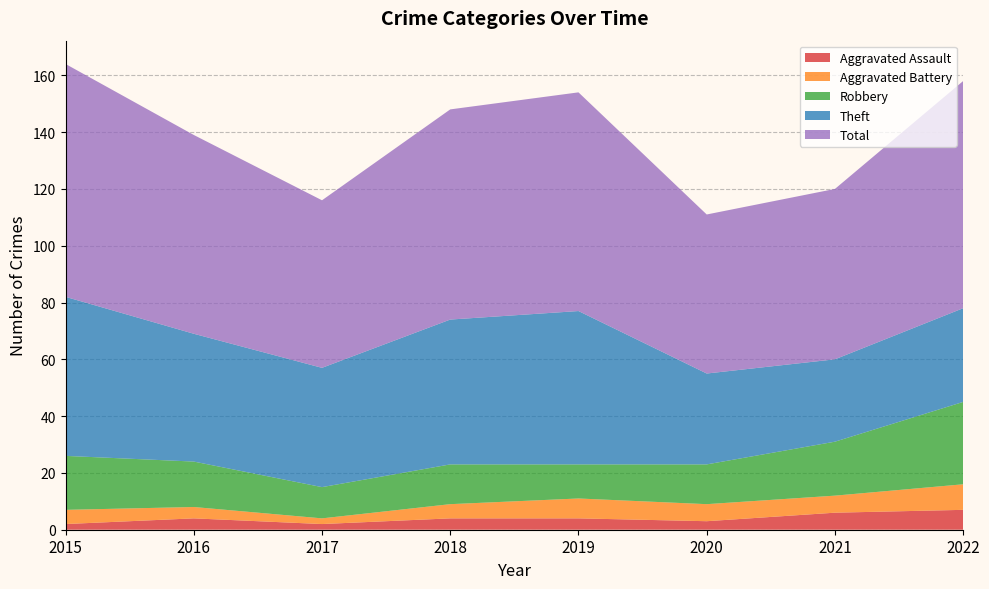

Reading left to right, what are all the values shown in this chart?

Aggravated Assault: 2	4	2	4	4	3	6	7
Aggravated Battery: 5	4	2	5	7	6	6	9
Robbery: 19	16	11	14	12	14	19	29
Theft: 56	45	42	51	54	32	29	33
Total: 82	70	59	74	77	56	60	80